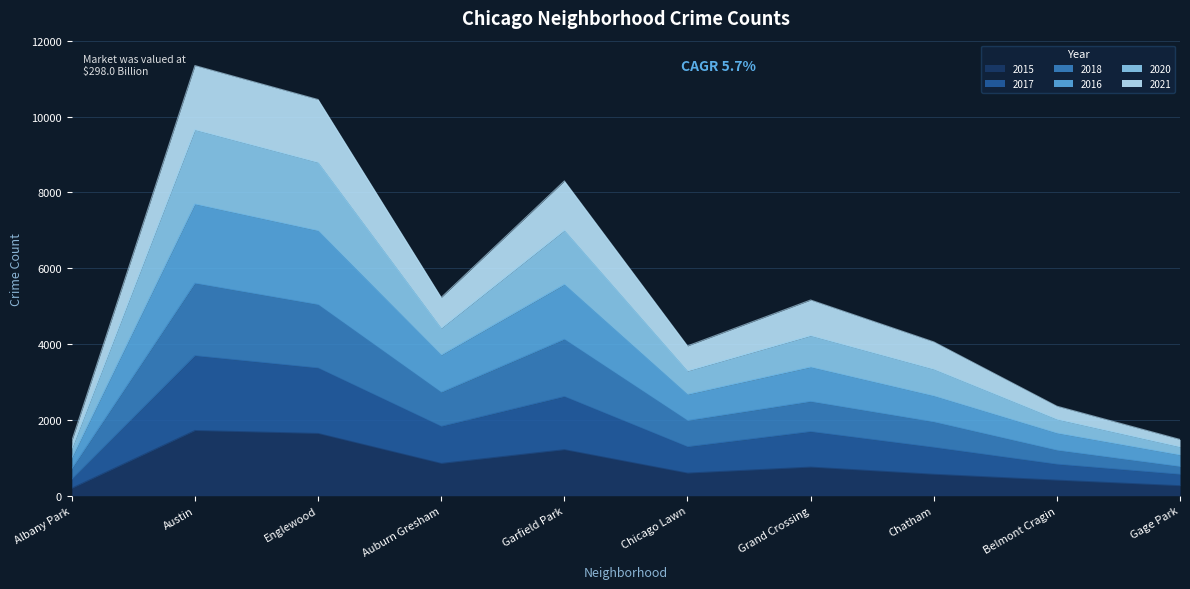

How many series are shown in this chart?

6